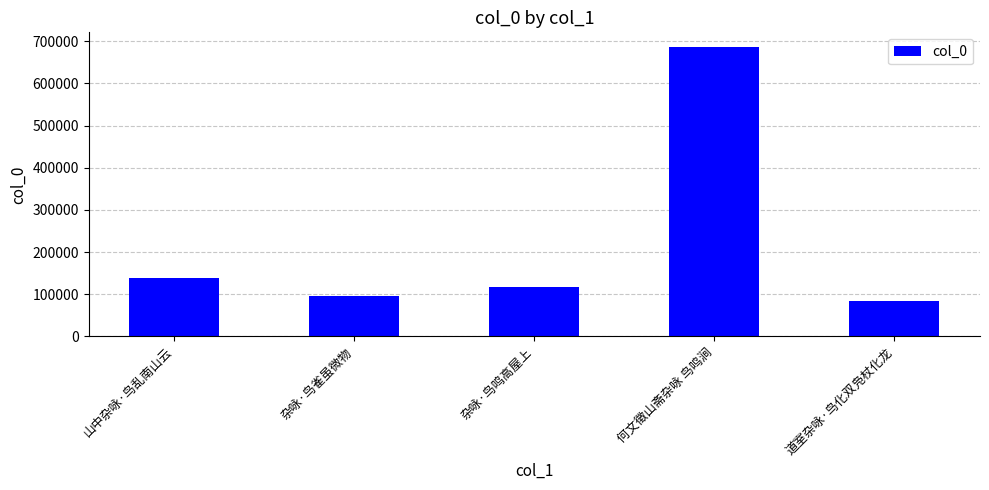

What is the difference between the values at 山中杂咏·鸟乱南山云 and 何文徵山斋杂咏 鸟鸣涧?

549597